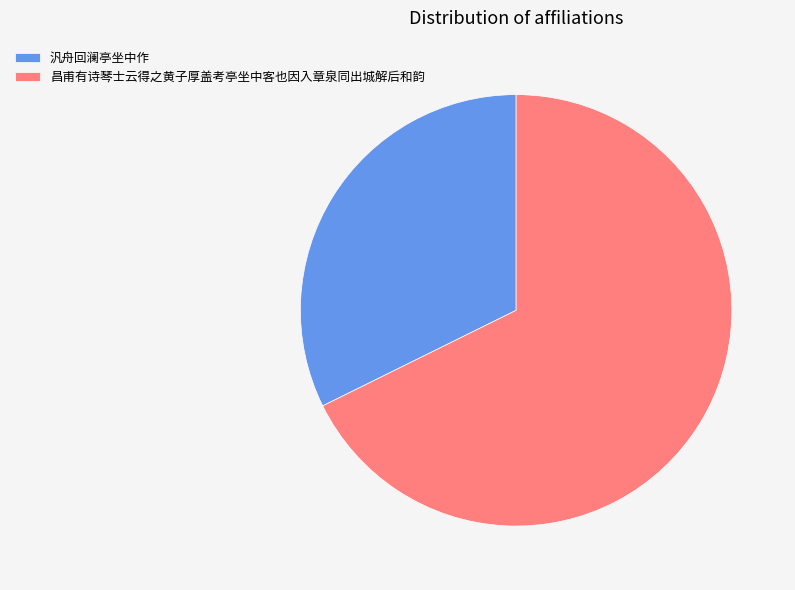

What is the ratio of the value at 昌甫有诗琴士云得之黄子厚盖考亭坐中客也因入章泉同出城解后和韵 to the value at 汎舟回澜亭坐中作?

2.1